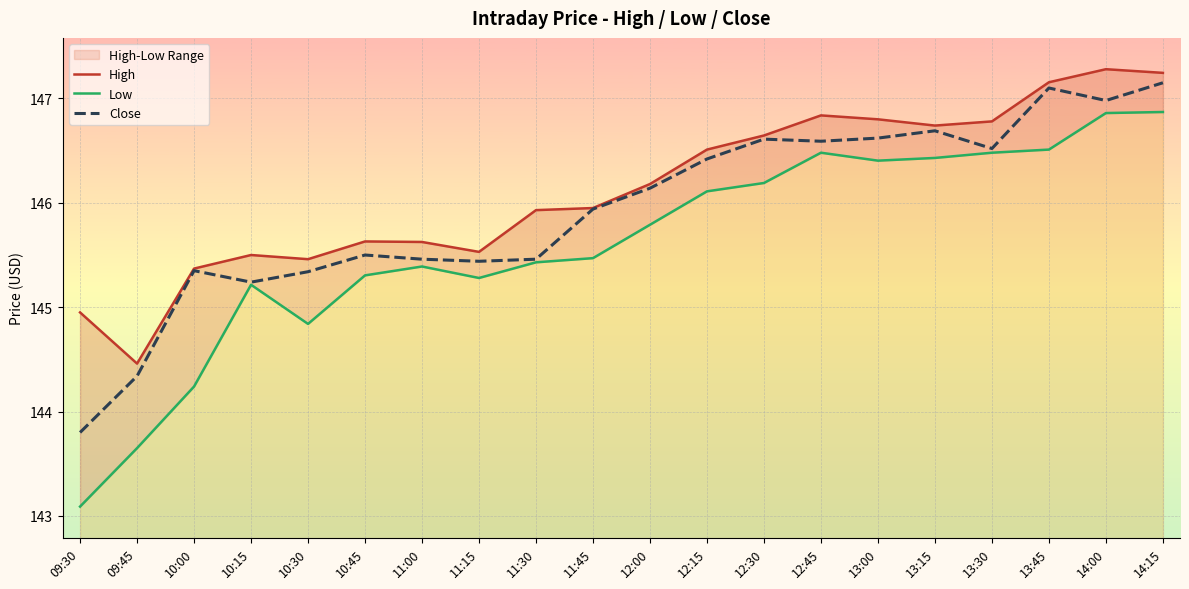

Reading left to right, extract all data points from this chart.

High: 144.9	144.5	145.4	145.5	145.5	145.6	145.6	145.5	145.9	145.9	146.2	146.5	146.6	146.8	146.8	146.7	146.8	147.2	147.3	147.2
Low: 143.1	143.6	144.2	145.2	144.8	145.3	145.4	145.3	145.4	145.5	145.8	146.1	146.2	146.5	146.4	146.4	146.5	146.5	146.9	146.9
Close: 143.8	144.3	145.4	145.2	145.3	145.5	145.5	145.4	145.5	145.9	146.1	146.4	146.6	146.6	146.6	146.7	146.5	147.1	147.0	147.1